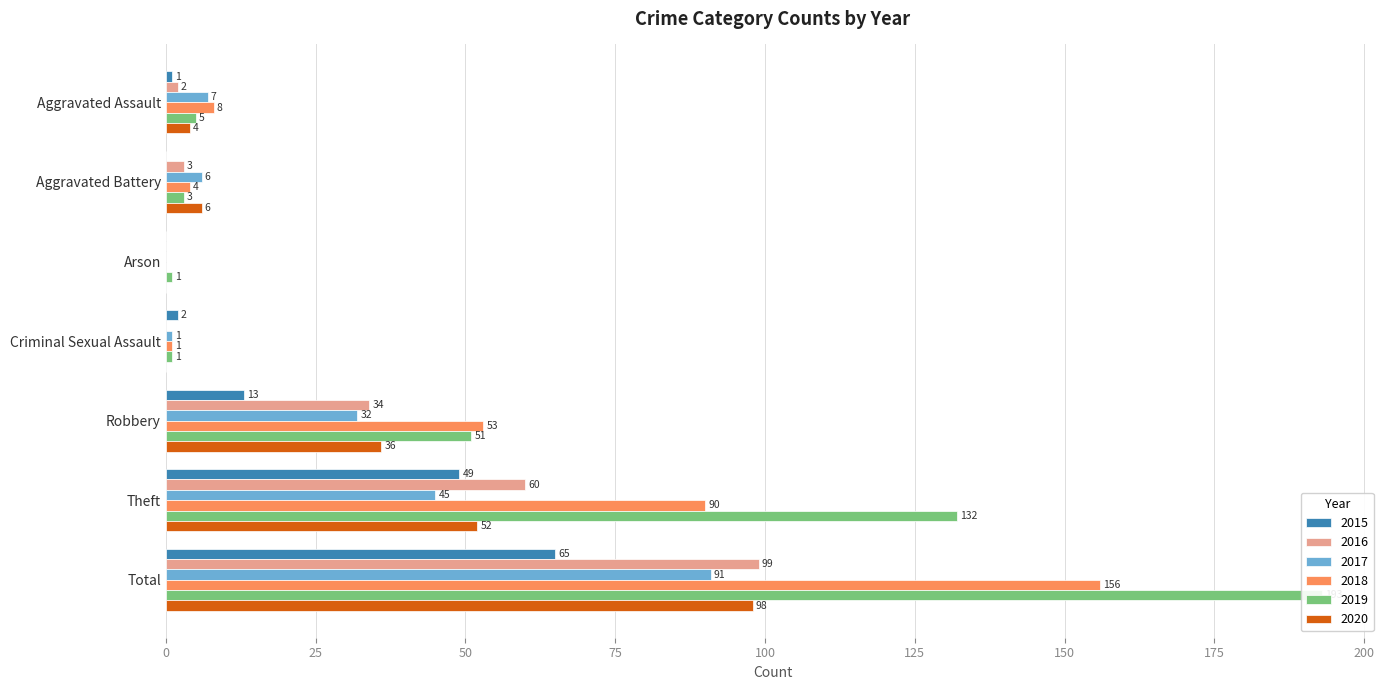

Which series has the largest range (max minus min)?

2019